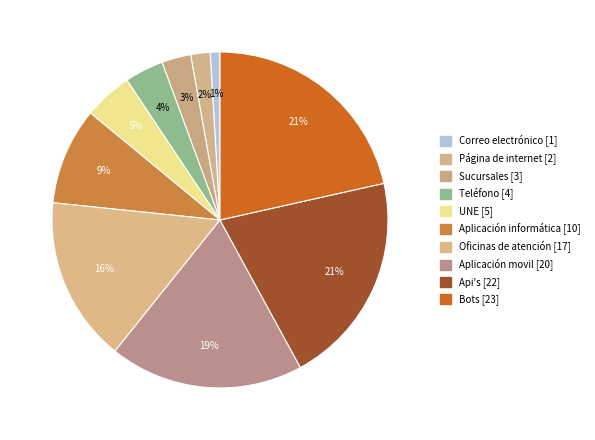

How many segments does this pie chart have?

10